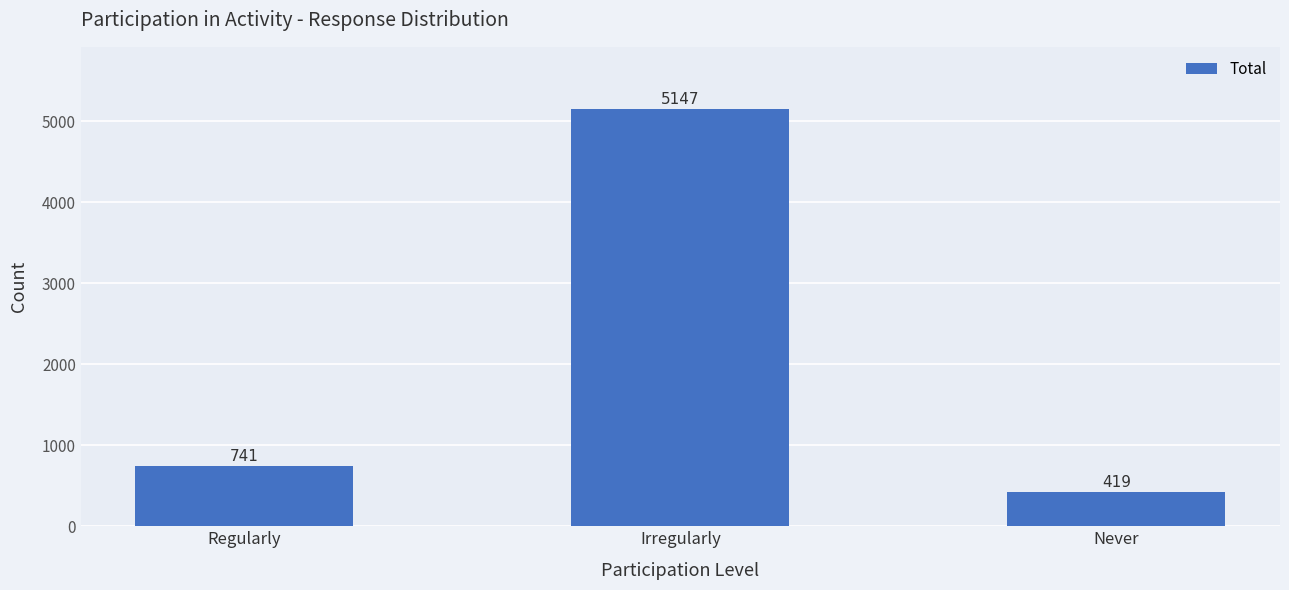

Reading right to left, transcribe all the data shown in this chart.

419	5147	741